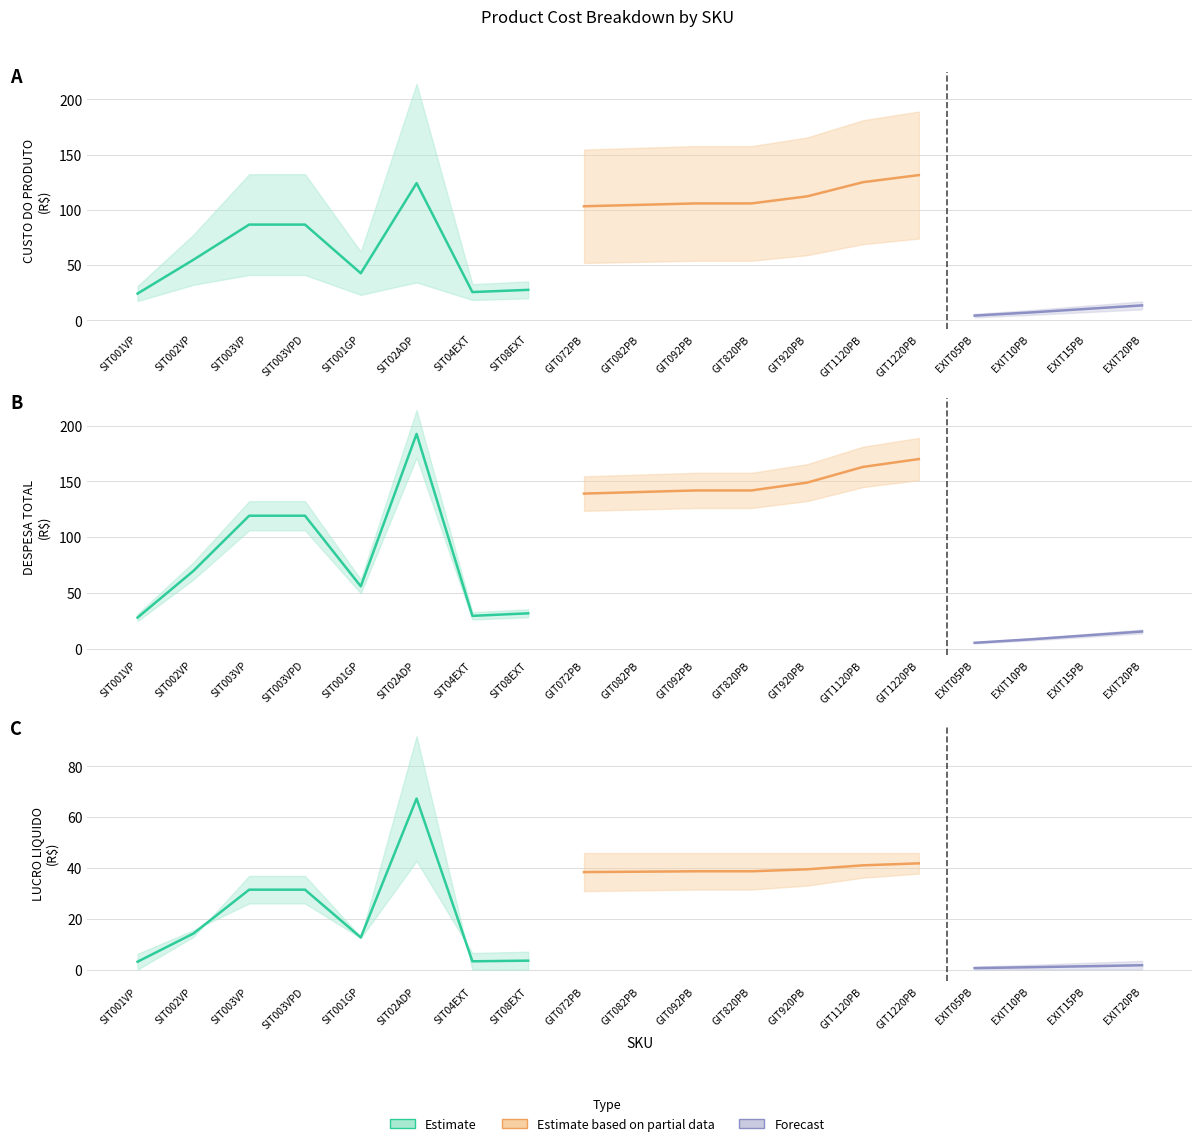

The value of PRECO DE VENDA at SIT003VP is 181.6. True or false?

False